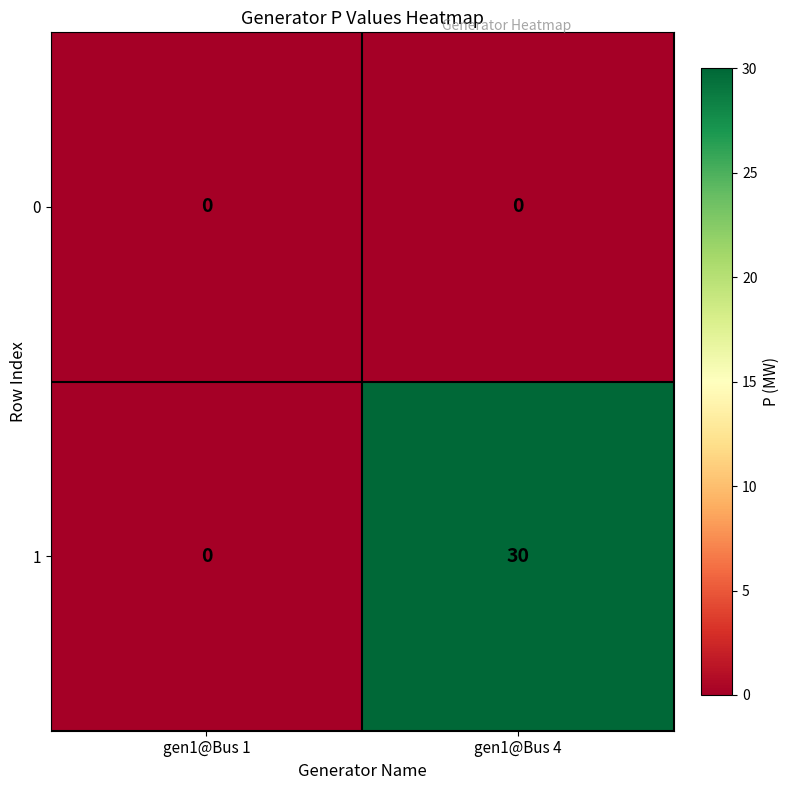

Rank the series by their average value, from lowest to highest.

0, 1